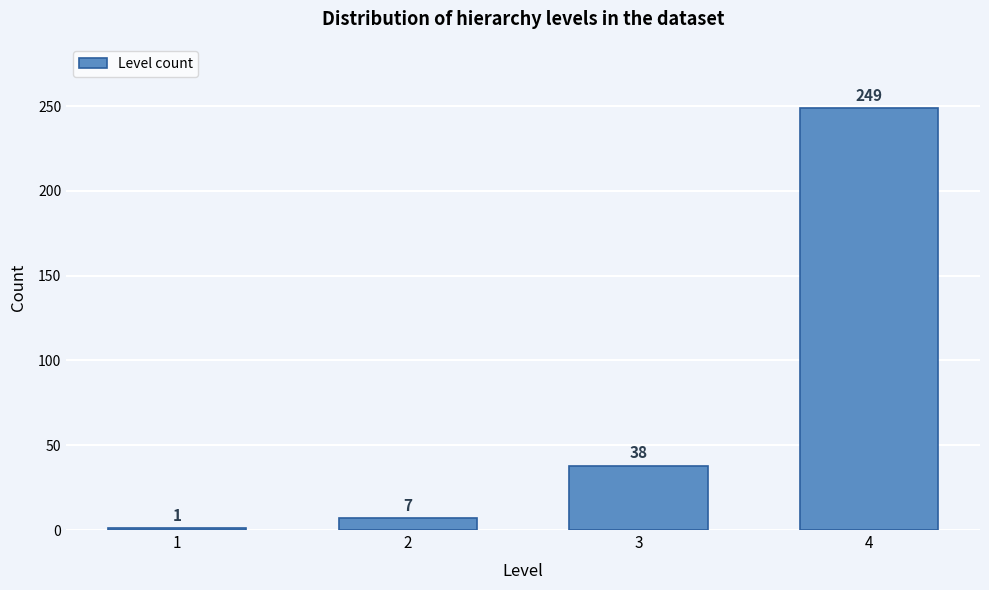

Reading left to right, what are all the values shown in this chart?

1=1	2=7	3=38	4=249